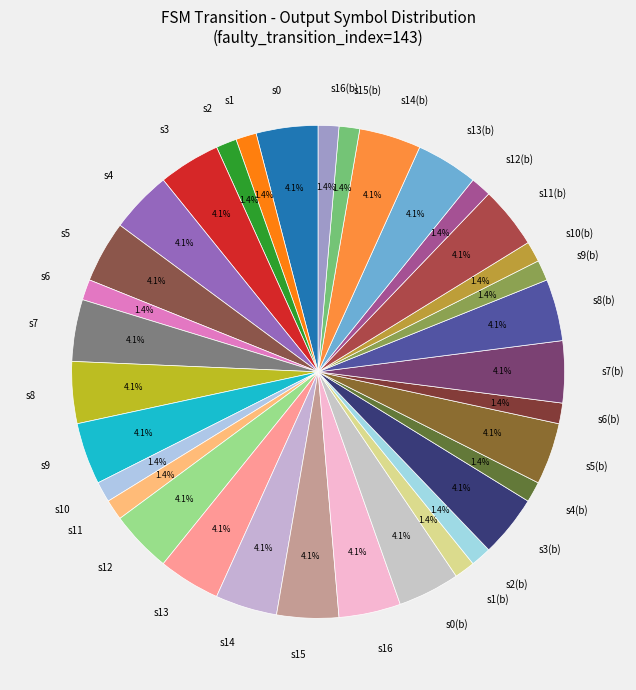

Approximately how many times larger is the value at s9 compared to s8(b)?

1.0